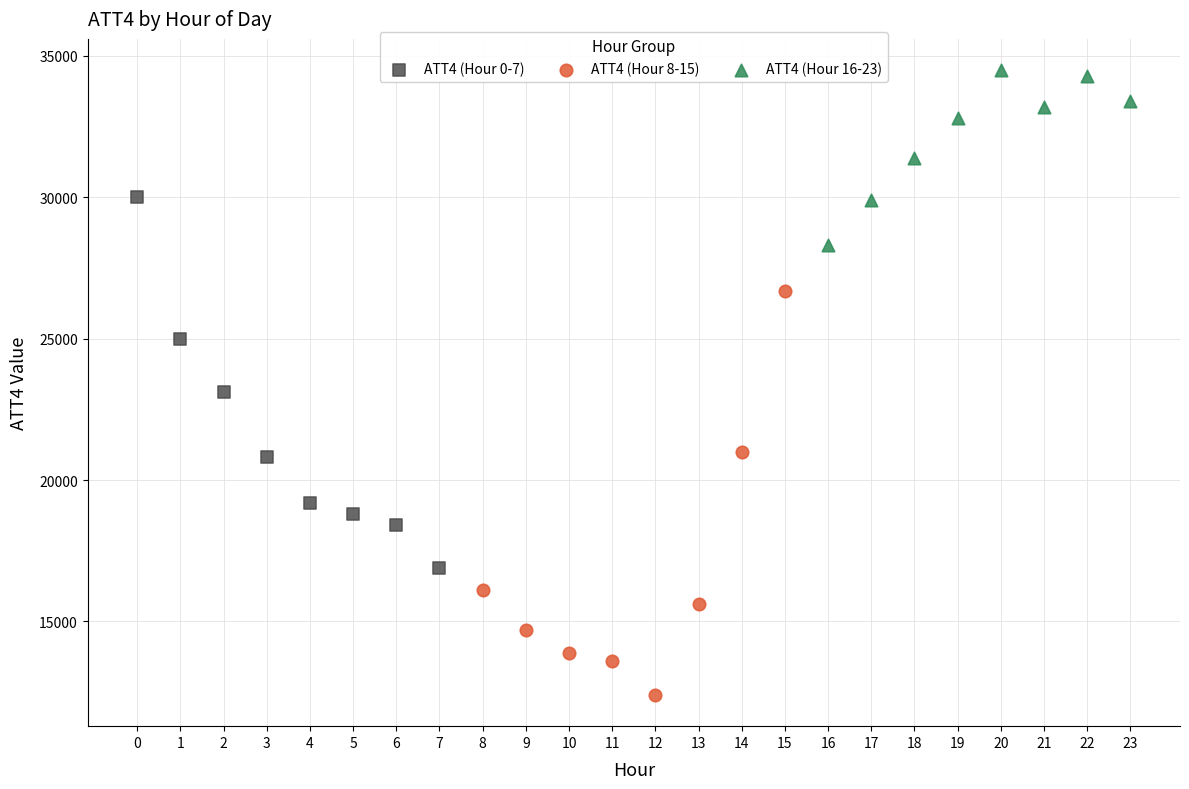

Which series reaches the minimum Y coordinate?

ATT4 (Hour 8-15)